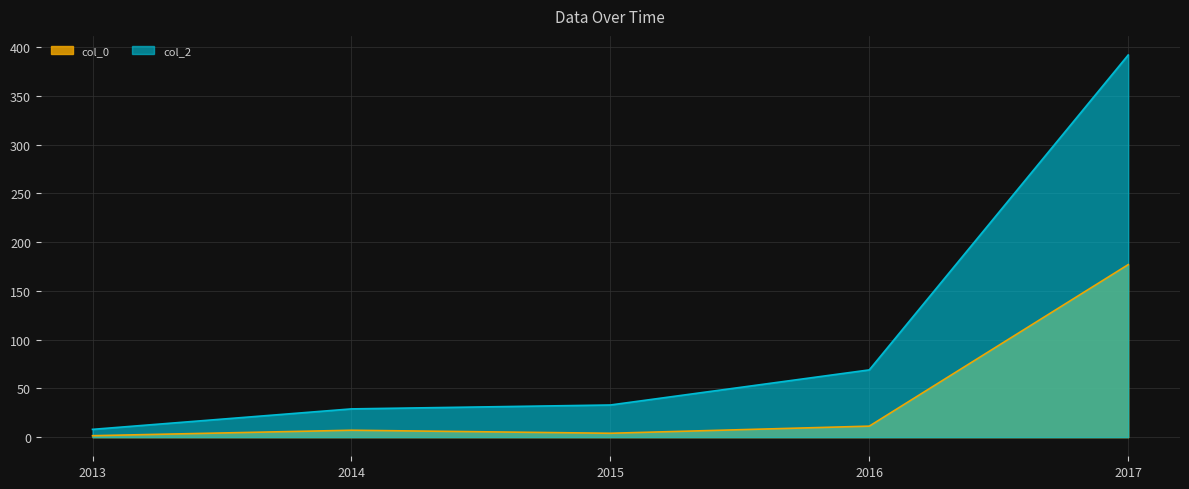

True or false: col_2 has a value of 8.0 at 2013.

True